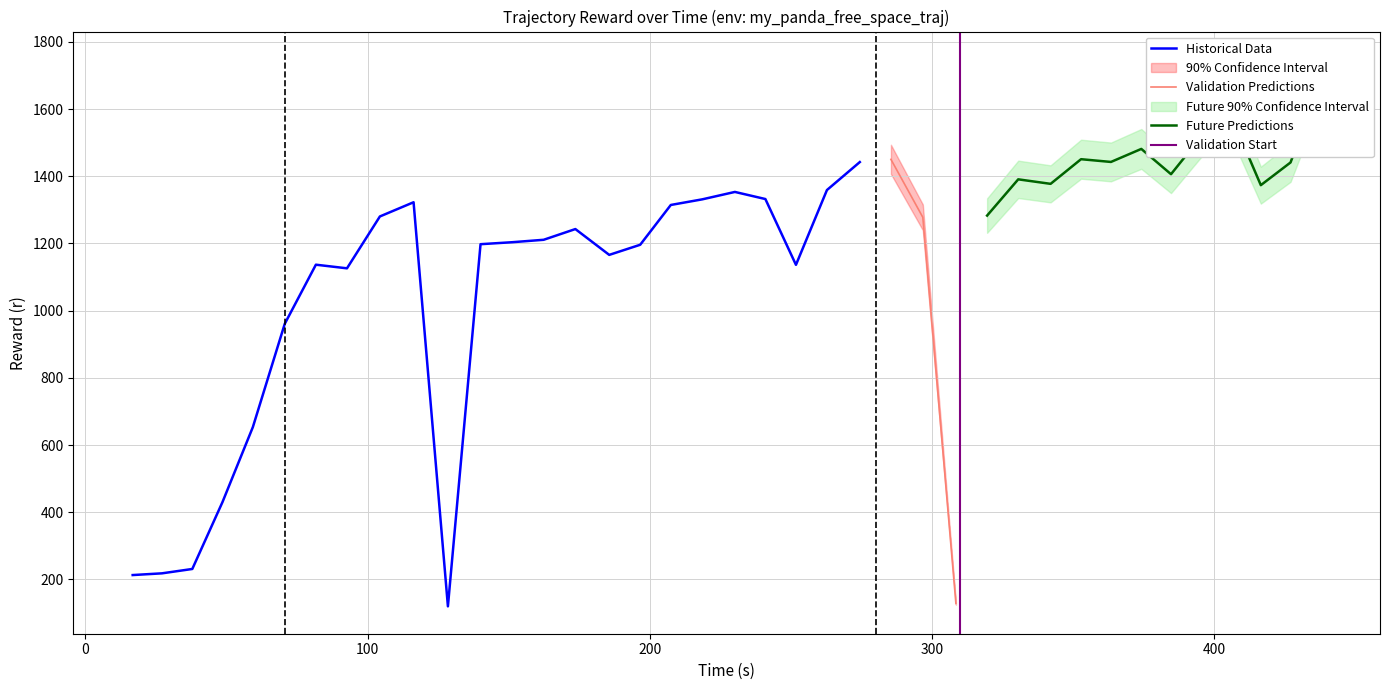

What is the value of the r point at the 25th from the left?

1450.4